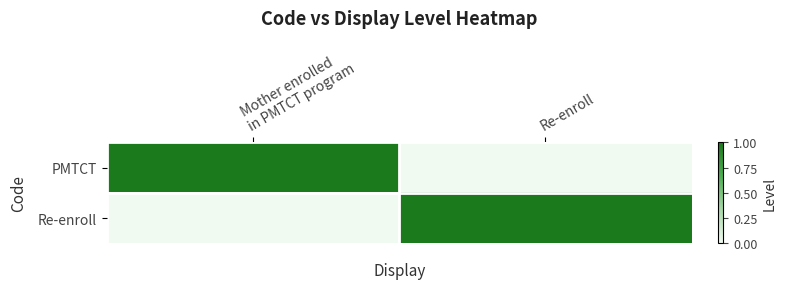

At how many categories does at least one series exceed 0?

2